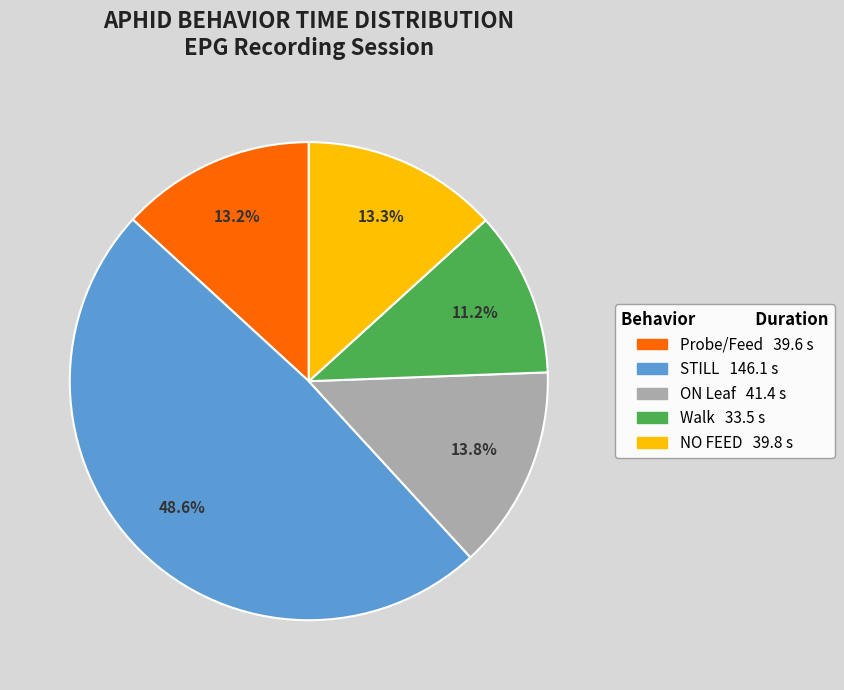

Is there any slice that represents more than half of the pie?

No